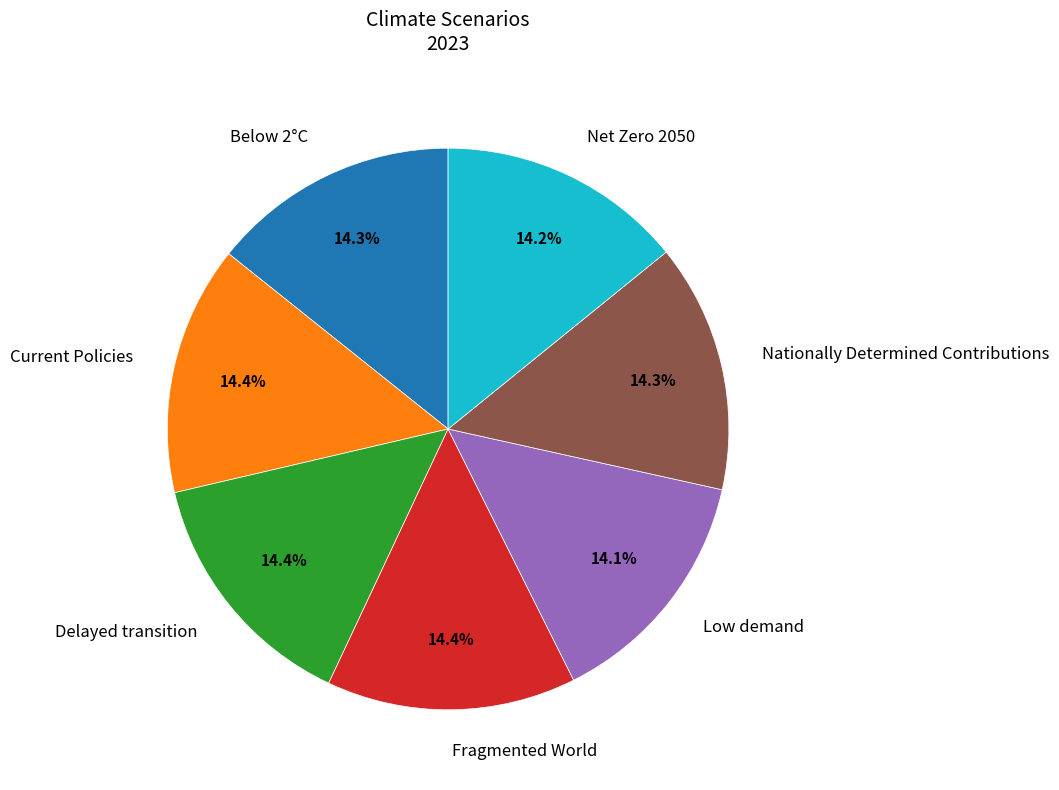

To the nearest percent, what portion does Fragmented World represent?

14%